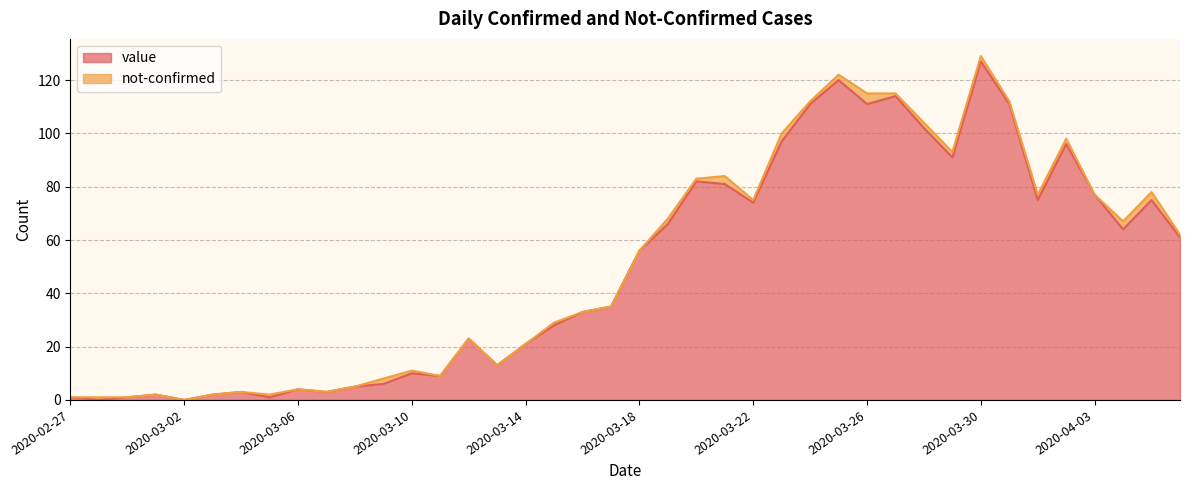

True or false: the data shows 102 at 2020-03-28.

True